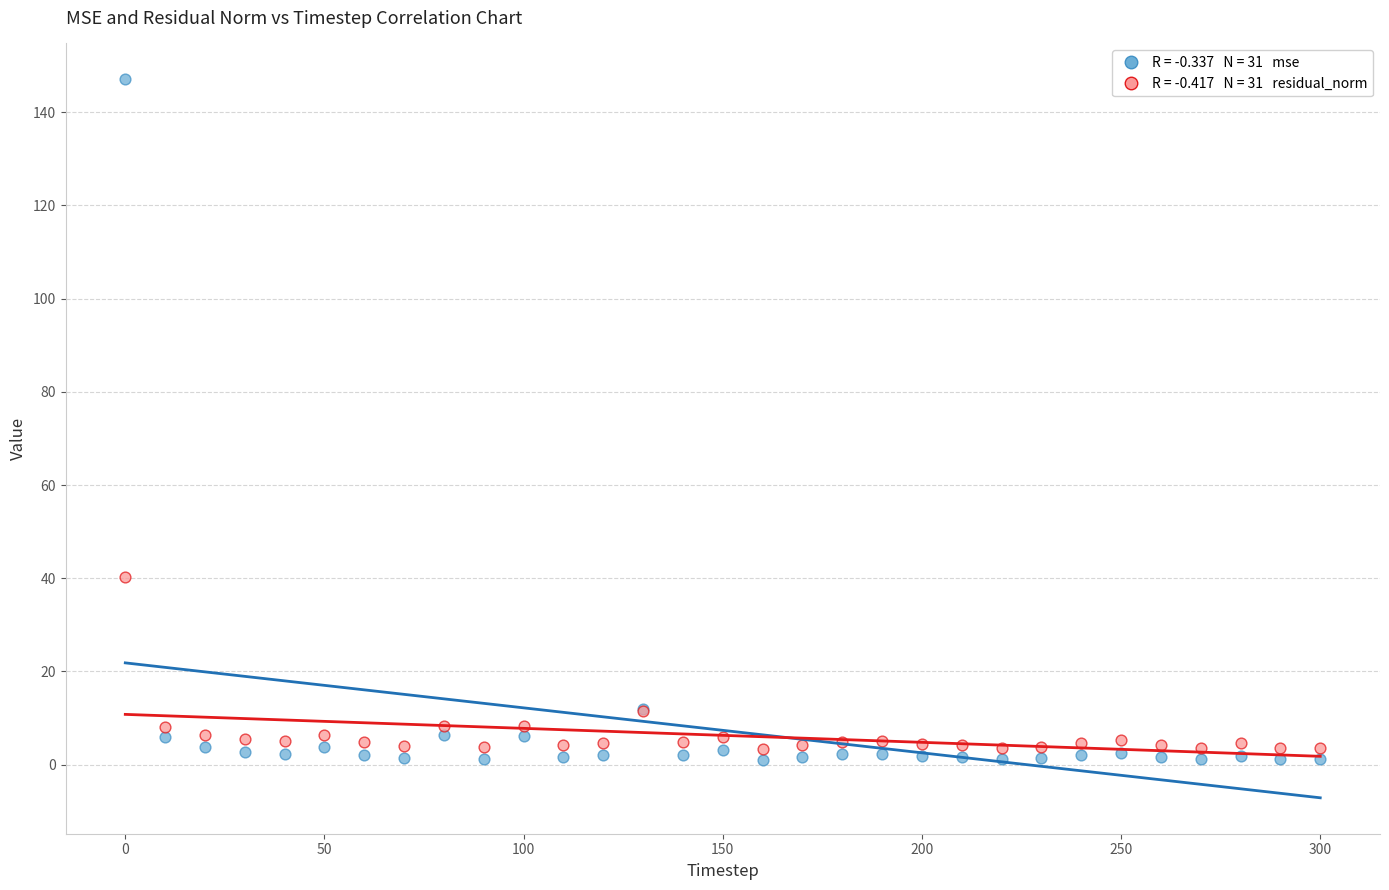

Across all series, what Y value is closest to 74?

40.2